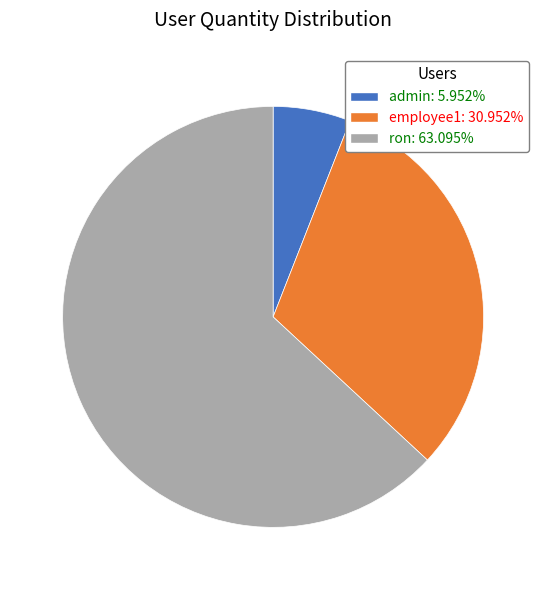

Does employee1: 30.952% represent more than half of the total?

No